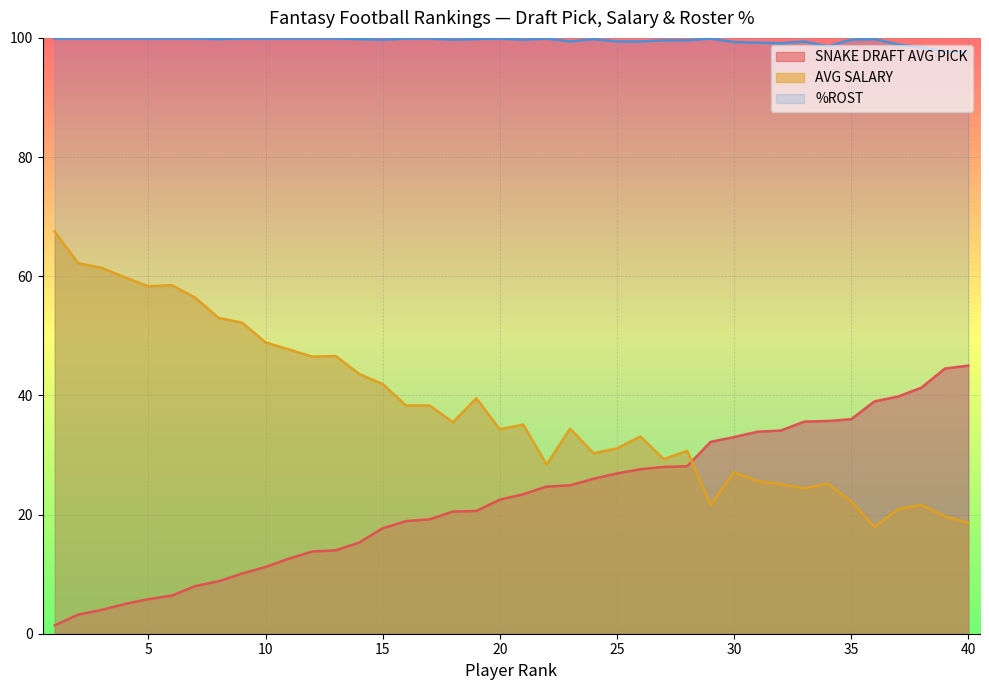

How many data points in AVG SALARY are above 35?

20